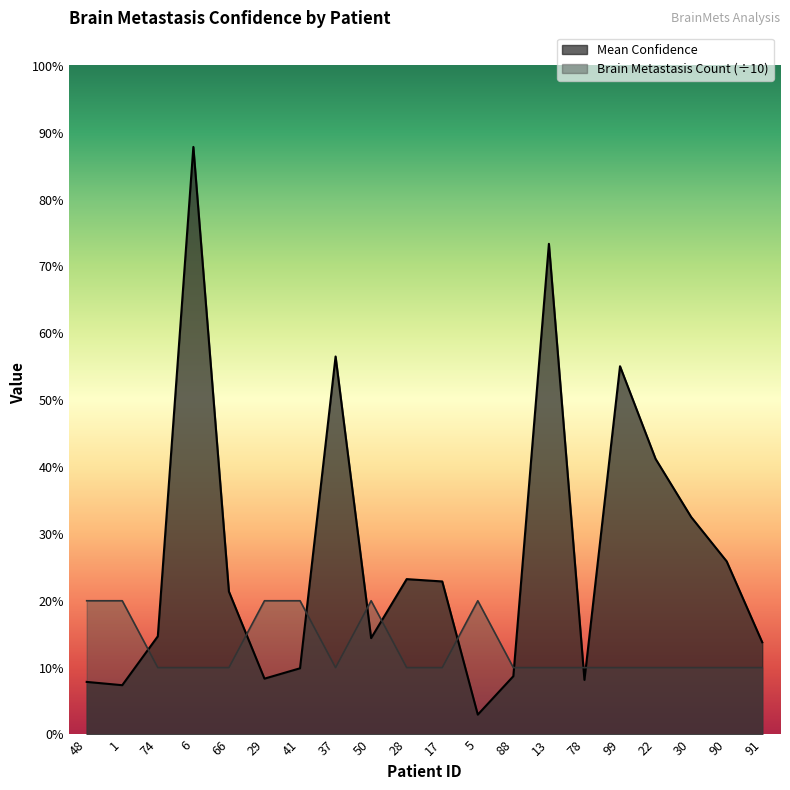

Rank the series at 22 from lowest to highest value.

Brain Metastasis Count (÷10), Mean Confidence